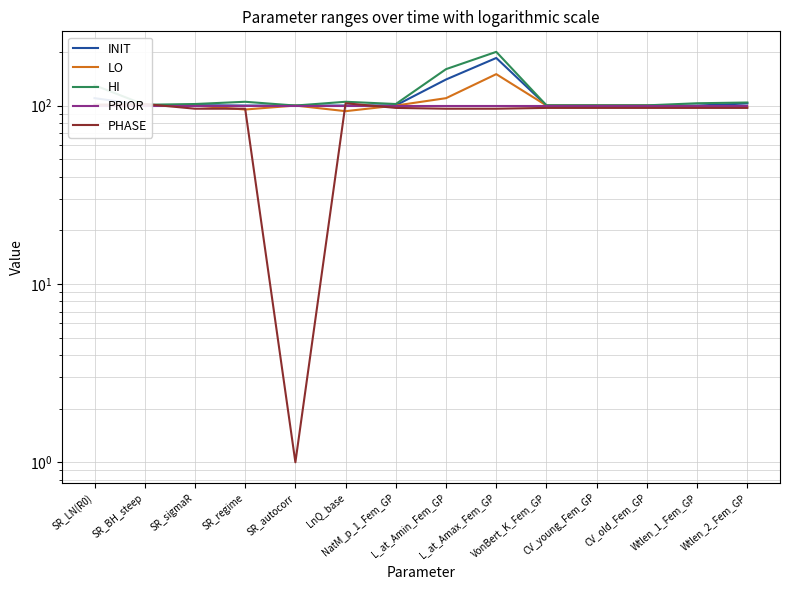

True or false: PHASE and LO intersect in this chart.

True